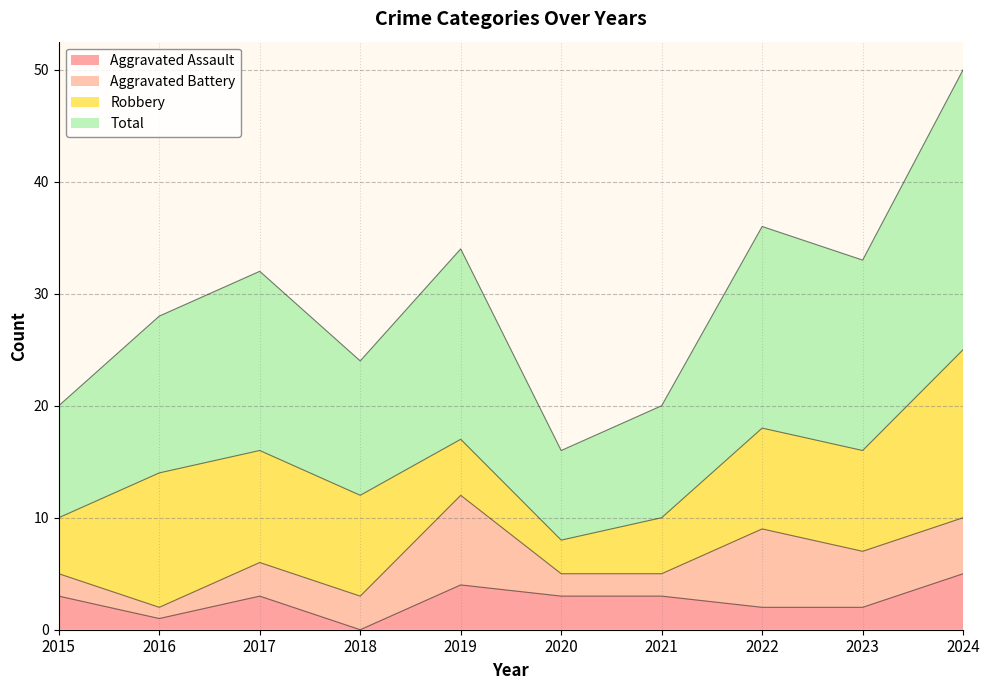

The Total series shows 49 at 2022. True or false?

False